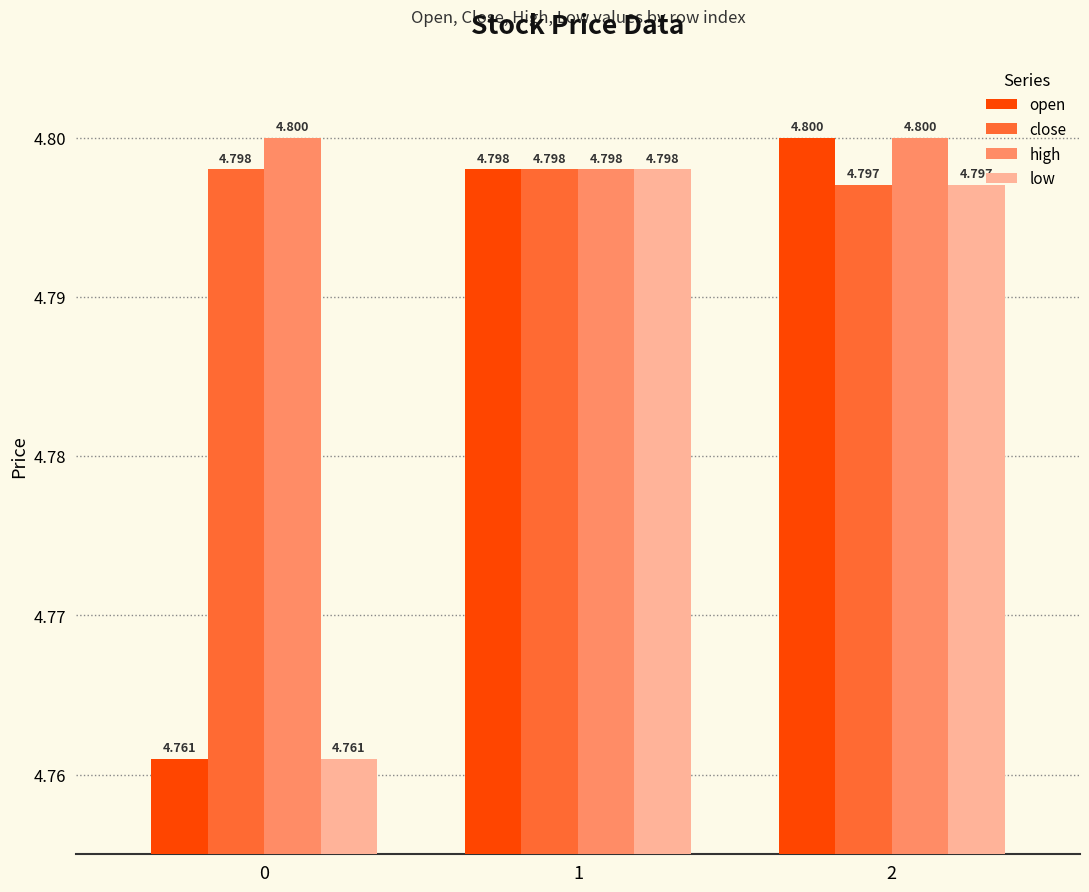

How many distinct data groups are displayed?

4